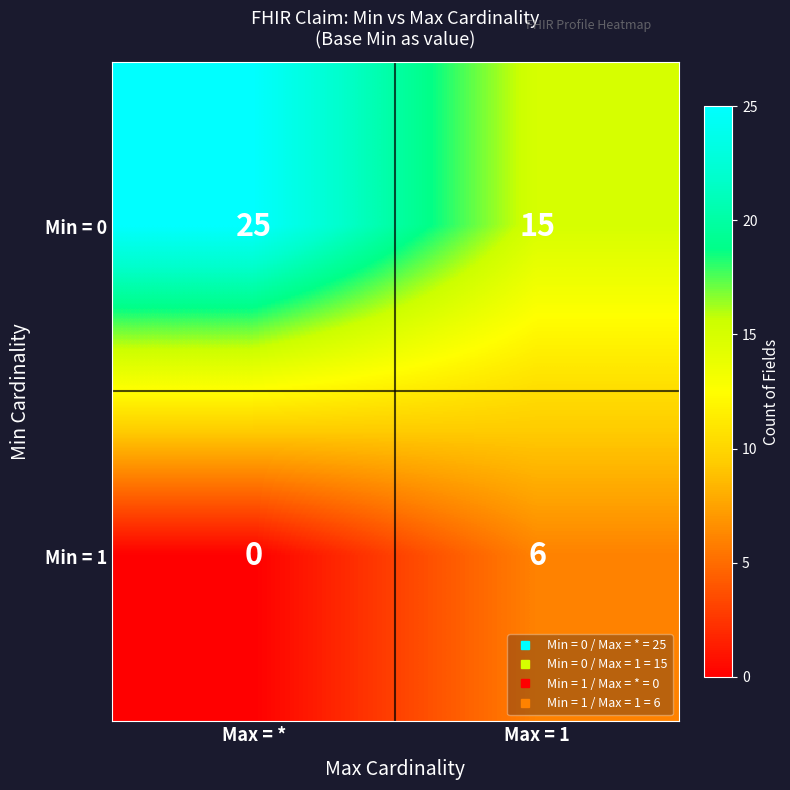

What is the sum of all Min = 0 values?

40